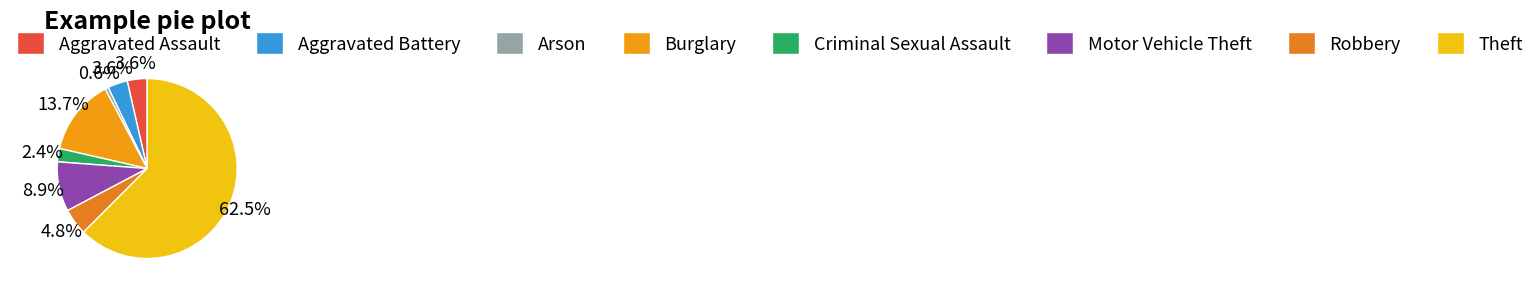

What is the largest slice in the pie chart?

Theft